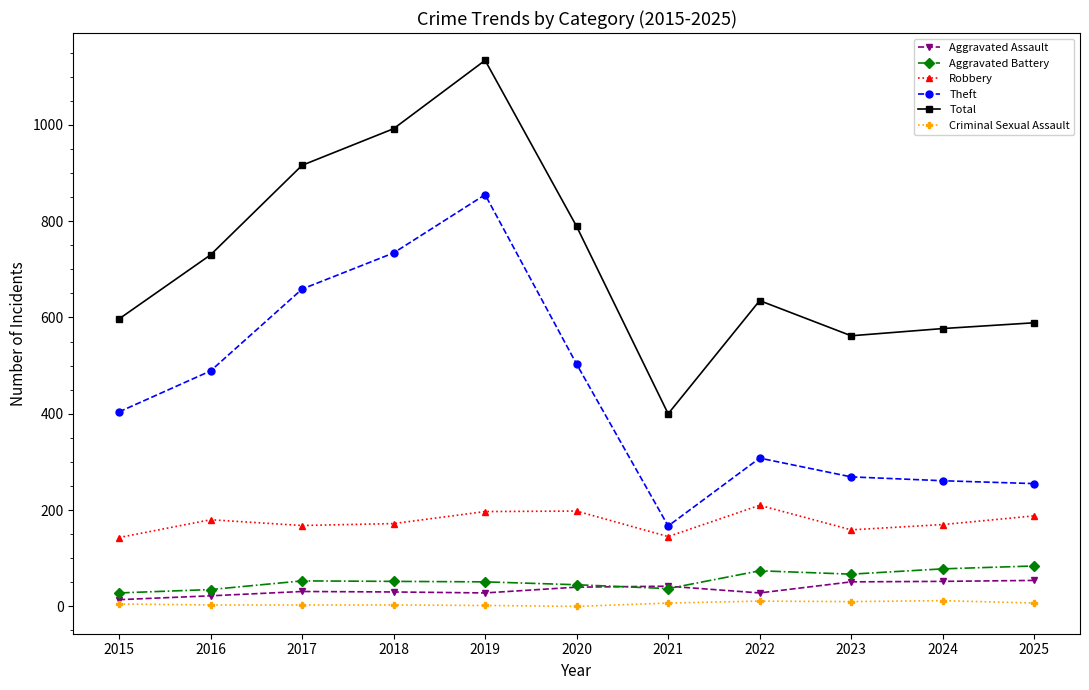

Which series has the largest range (max minus min)?

Total